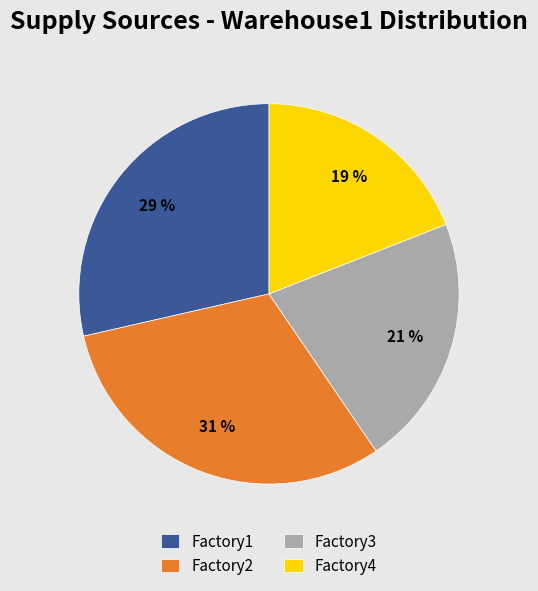

Approximately how many times larger is the value at Factory1 compared to Factory2?

0.9